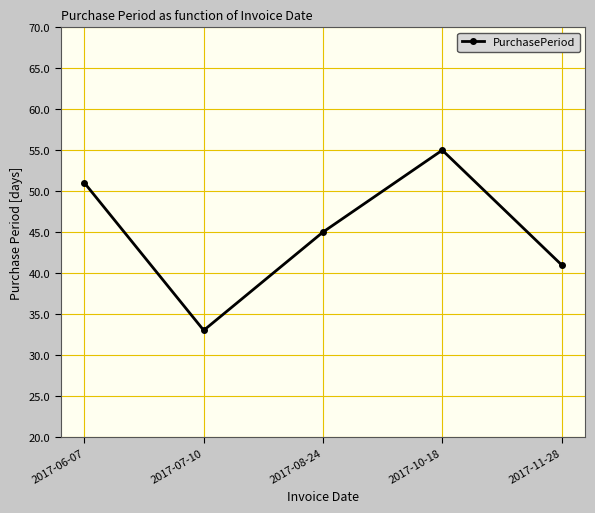

How many data points are less than 45?

2